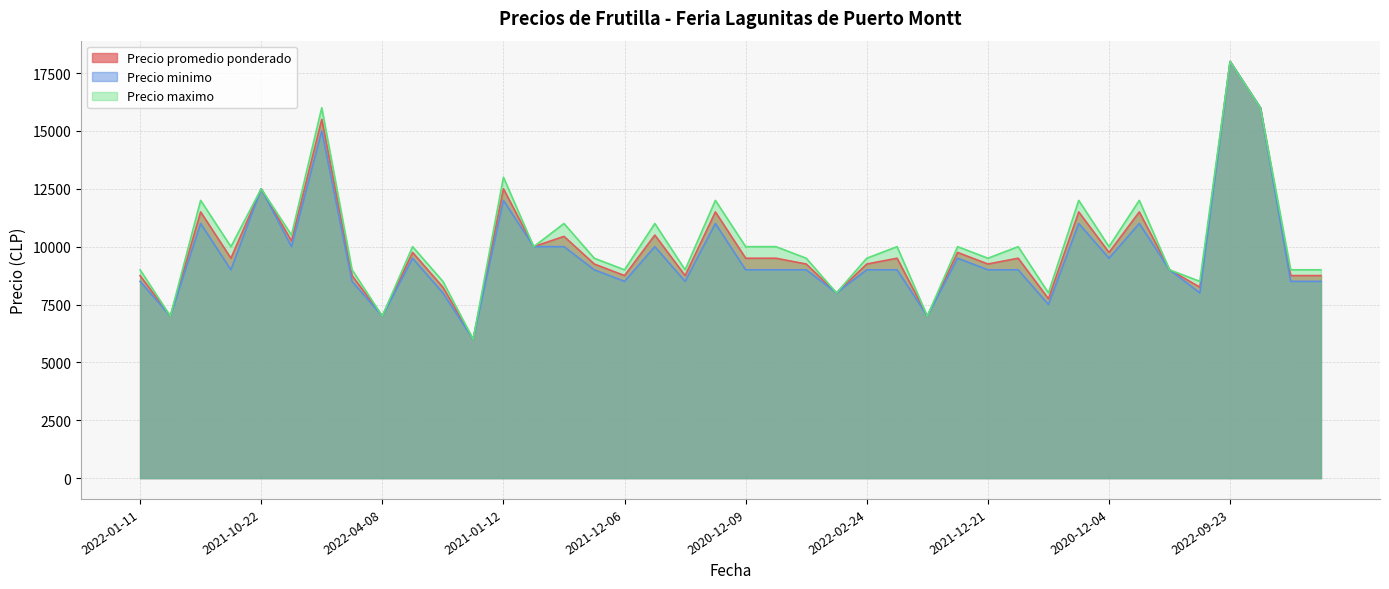

What is the lowest value of the Precio promedio ponderado series?

6000